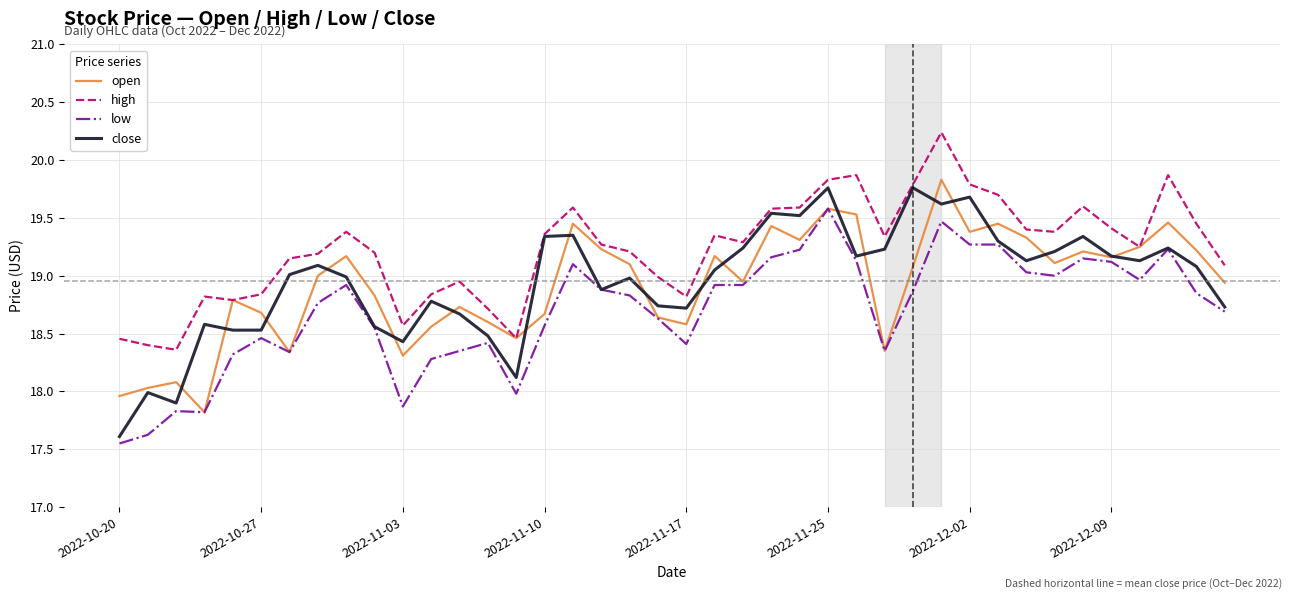

True or false: high and low cross at least once.

False